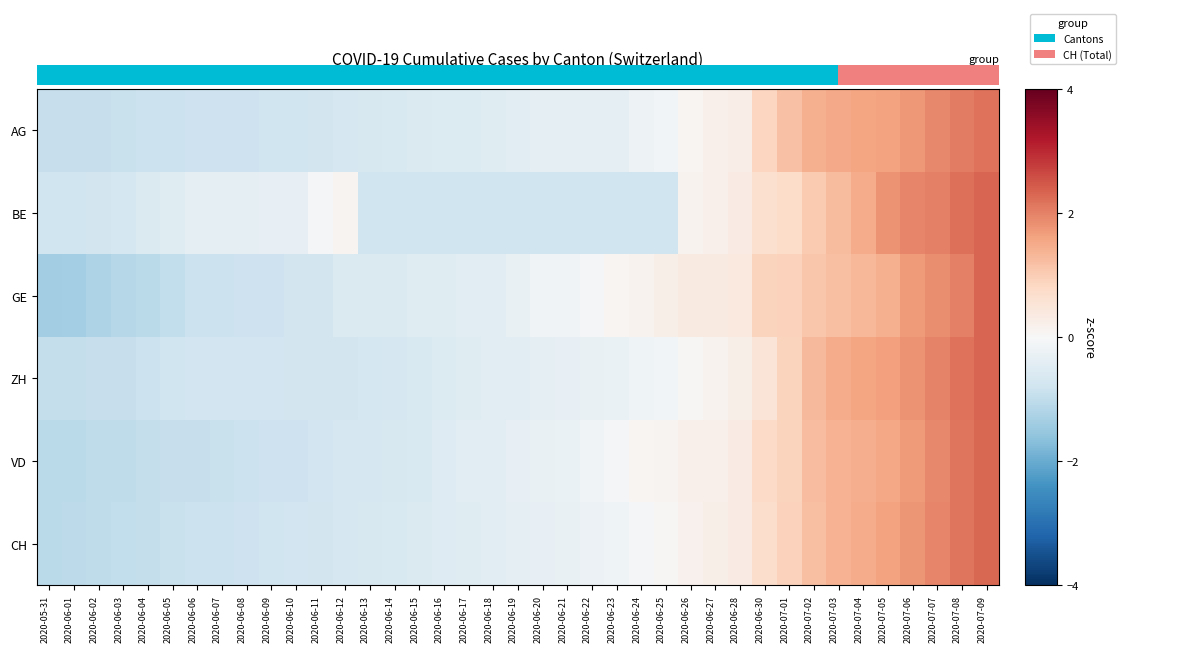

Reading left to right, extract all data points from this chart.

AG: -0.9	-0.9	-0.9	-0.9	-0.9	-0.9	-0.8	-0.8	-0.8	-0.8	-0.8	-0.7	-0.7	-0.6	-0.6	-0.6	-0.6	-0.6	-0.5	-0.5	-0.4	-0.4	-0.4	-0.4	-0.2	-0.1	0.1	0.2	0.3	0.9	1.2	1.4	1.5	1.6	1.6	1.7	1.9	2.1	2.2
BE: -0.8	-0.8	-0.7	-0.7	-0.6	-0.5	-0.4	-0.4	-0.4	-0.3	-0.3	-0.1	0.1	-0.8	-0.8	-0.8	-0.8	-0.8	-0.8	-0.8	-0.8	-0.8	-0.8	-0.8	-0.8	-0.8	0.2	0.2	0.3	0.6	0.7	1.1	1.3	1.5	1.8	2.0	2.0	2.2	2.3
GE: -1.4	-1.3	-1.2	-1.1	-1.1	-1.0	-0.9	-0.9	-0.8	-0.8	-0.7	-0.7	-0.6	-0.6	-0.6	-0.5	-0.5	-0.5	-0.5	-0.3	-0.1	-0.1	-0.1	0.1	0.2	0.2	0.4	0.4	0.4	0.9	0.9	1.1	1.2	1.3	1.4	1.7	1.9	2.0	2.3
ZH: -1.0	-1.0	-0.9	-0.9	-0.9	-0.8	-0.8	-0.8	-0.8	-0.8	-0.7	-0.7	-0.7	-0.7	-0.7	-0.6	-0.6	-0.5	-0.4	-0.4	-0.4	-0.3	-0.3	-0.3	-0.2	-0.1	0.0	0.1	0.2	0.5	0.9	1.3	1.5	1.6	1.6	1.8	2.0	2.2	2.3
VD: -1.1	-1.1	-1.0	-1.0	-1.0	-0.9	-0.9	-0.9	-0.9	-0.8	-0.8	-0.8	-0.7	-0.7	-0.7	-0.6	-0.5	-0.4	-0.4	-0.3	-0.3	-0.3	-0.1	-0.1	0.1	0.1	0.2	0.2	0.3	0.8	0.9	1.2	1.4	1.4	1.5	1.7	1.9	2.1	2.3
CH: -1.1	-1.1	-1.0	-1.0	-0.9	-0.9	-0.9	-0.9	-0.8	-0.8	-0.8	-0.7	-0.7	-0.6	-0.6	-0.6	-0.5	-0.5	-0.4	-0.4	-0.3	-0.3	-0.2	-0.2	-0.1	0.0	0.2	0.2	0.3	0.7	0.9	1.2	1.4	1.5	1.6	1.8	1.9	2.1	2.3